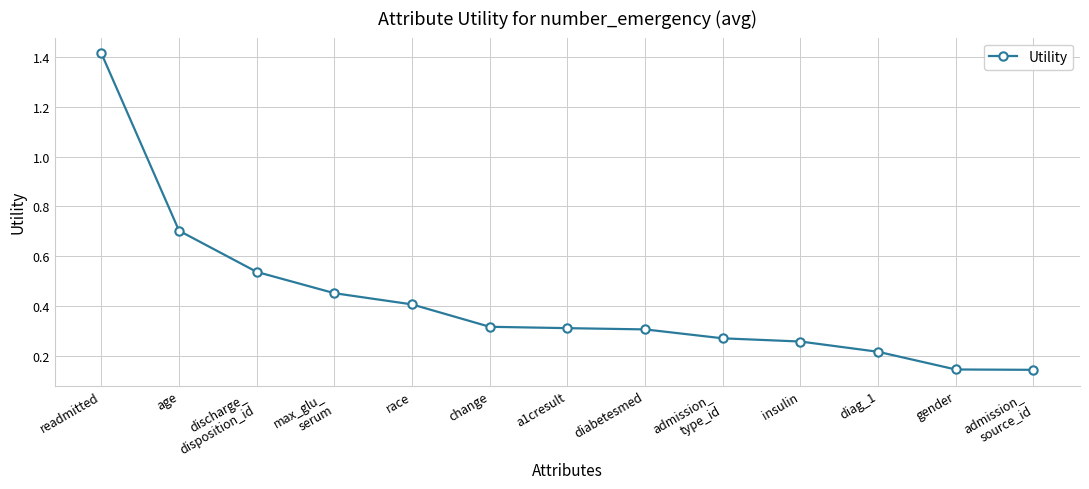

The value at insulin is 0.1. True or false?

False